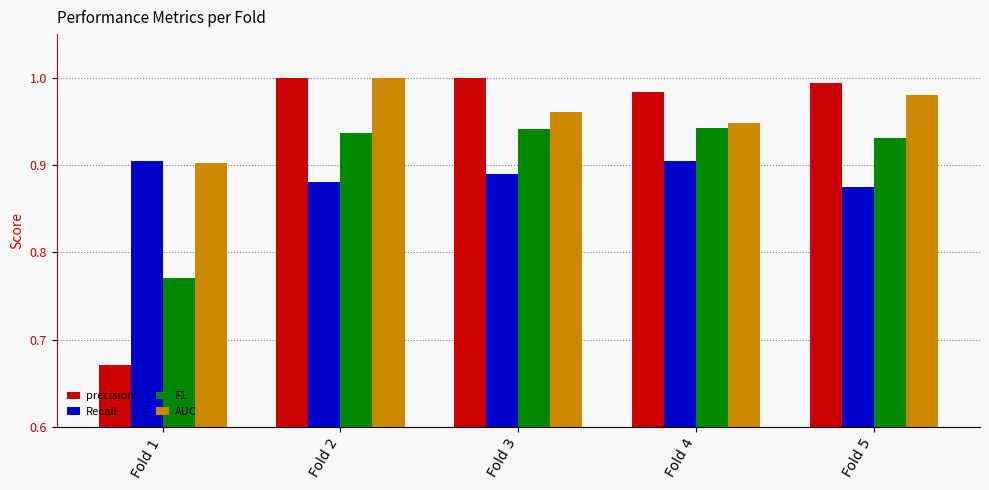

List the series in order of their overall mean, highest first.

AUC, precision, F1, Recall